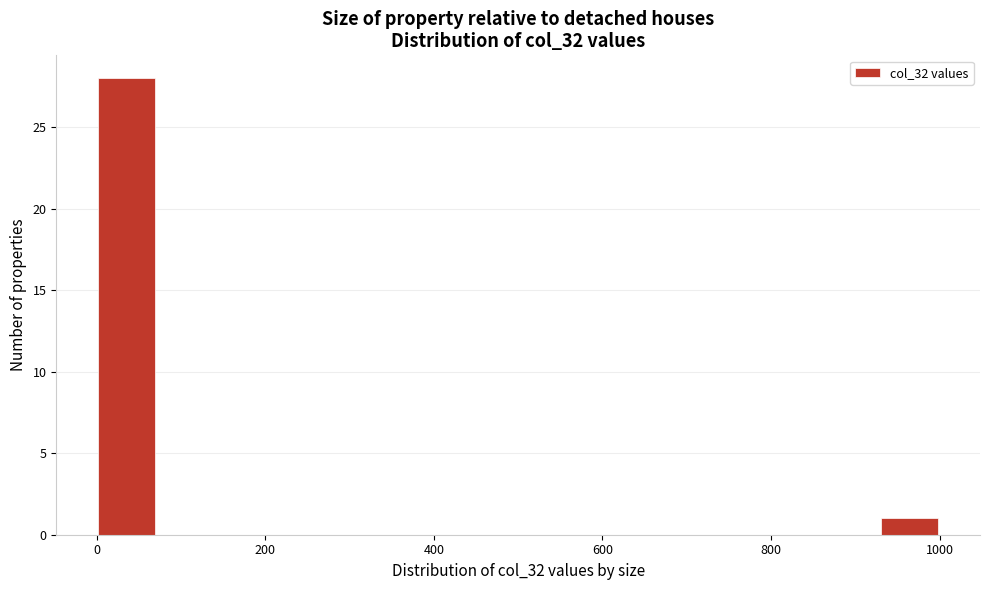

Read against the x-axis, roughly where is the centre of the tallest bar?

40